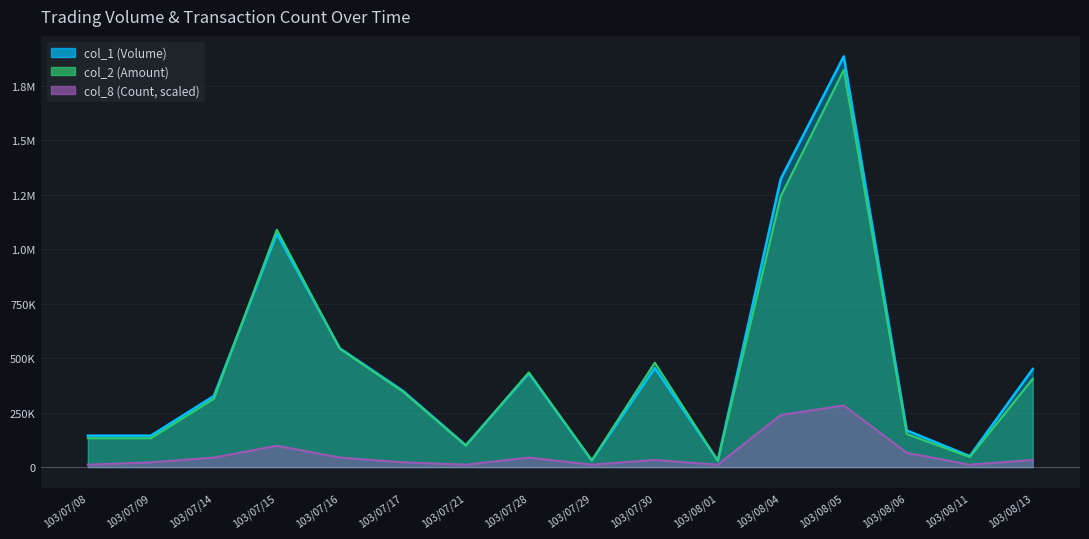

Is the value of col_2 (Amount) at 103/07/08 greater than the value of col_8 (Count) at 103/08/01?

Yes